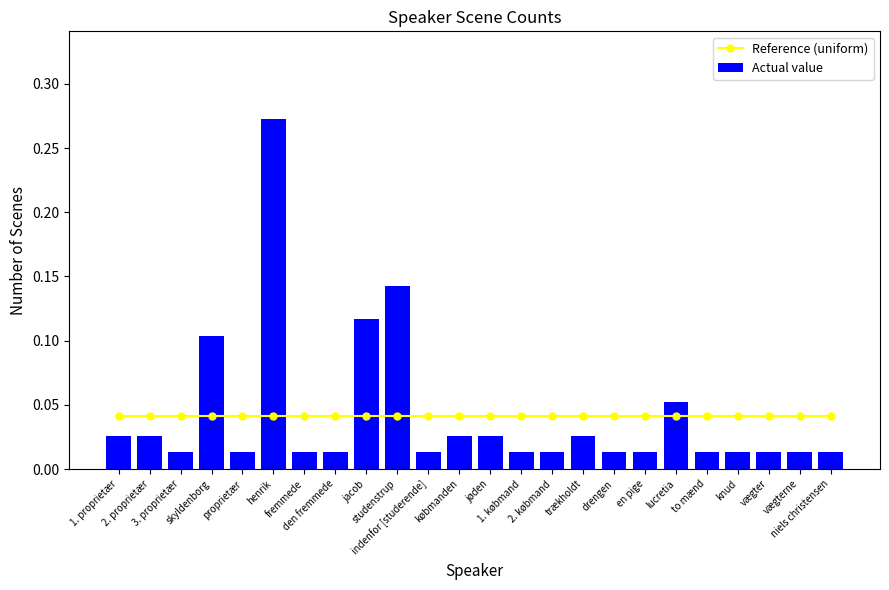

What is the sum of all Actual value values?

1.0